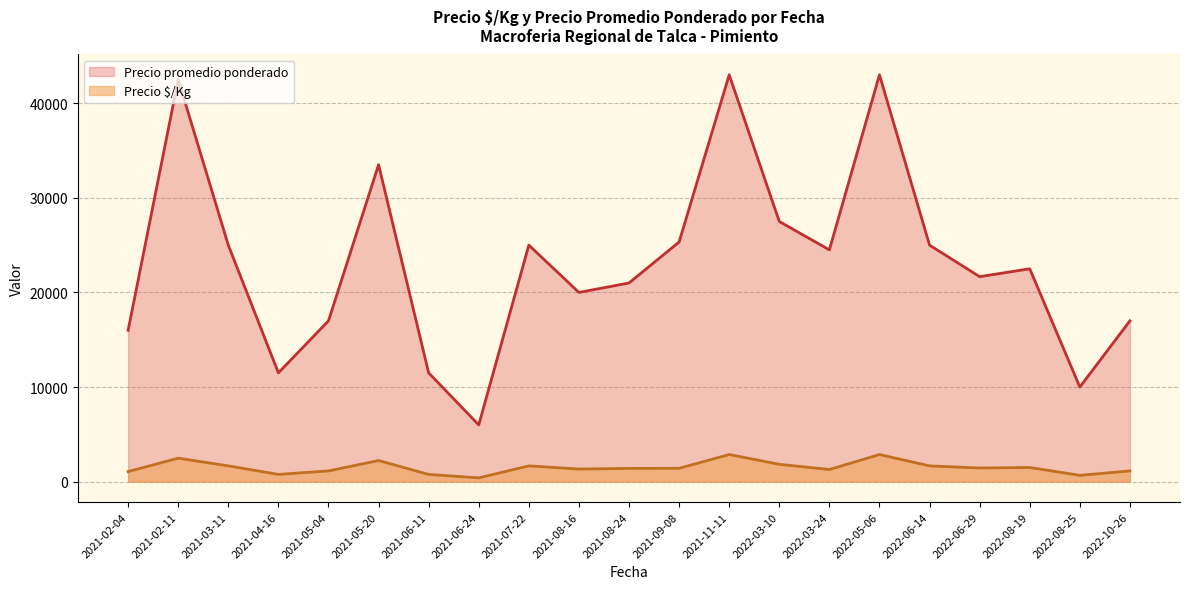

At which label does Precio $/Kg first exceed 1333?

2021-02-11